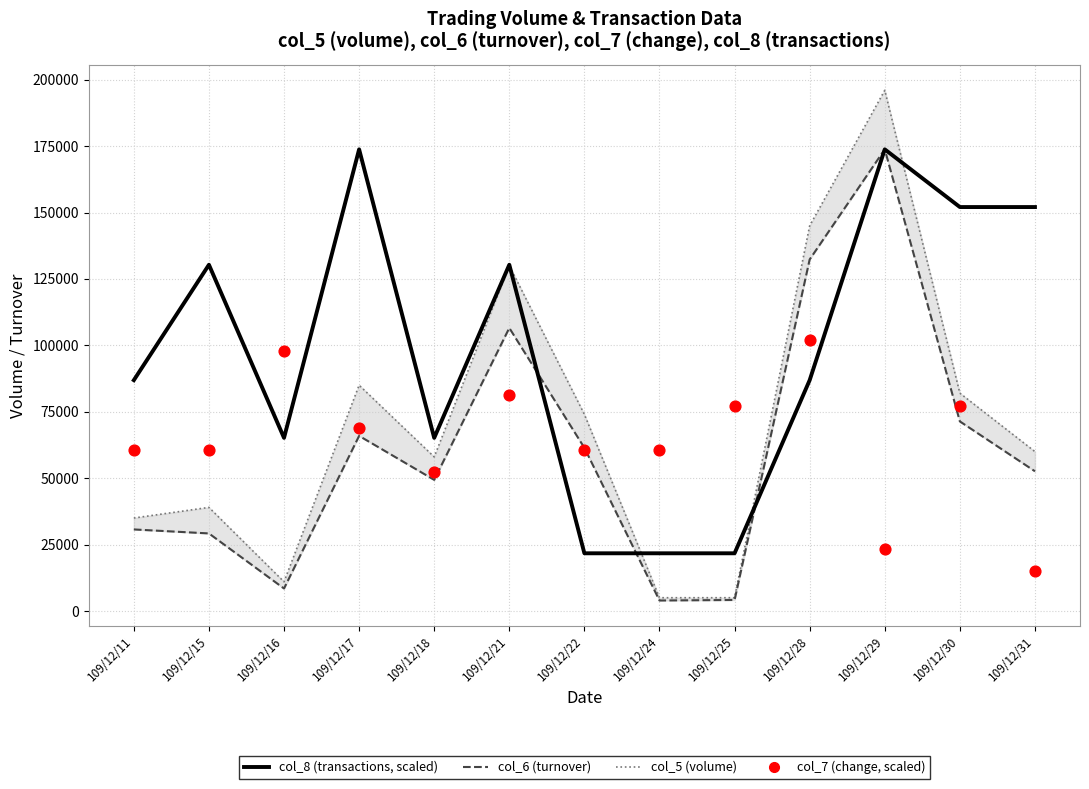

Which series reaches the minimum Y coordinate?

col_6 (turnover)